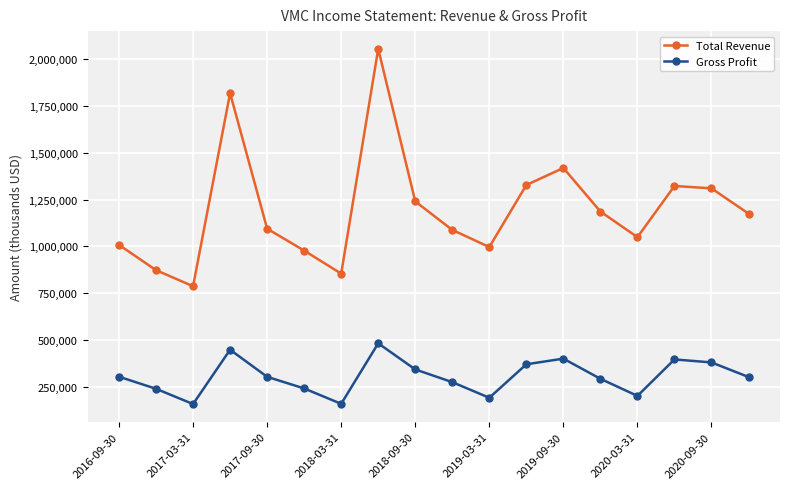

Rank the series by their maximum value, from highest to lowest.

Total Revenue, Gross Profit